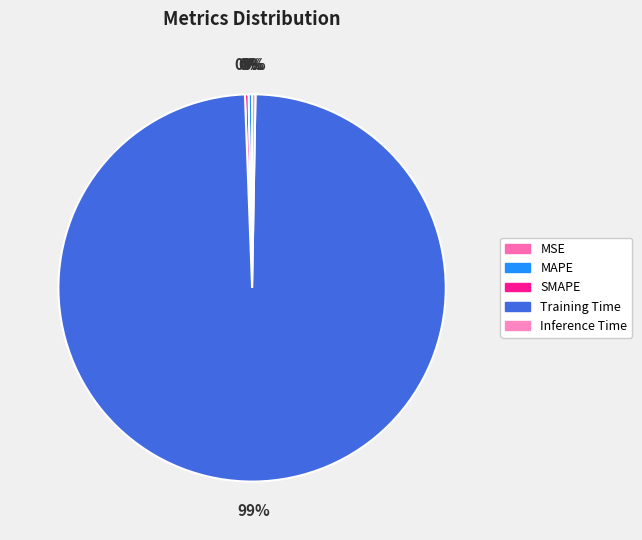

Is it true that Inference Time is 11% of the pie?

False